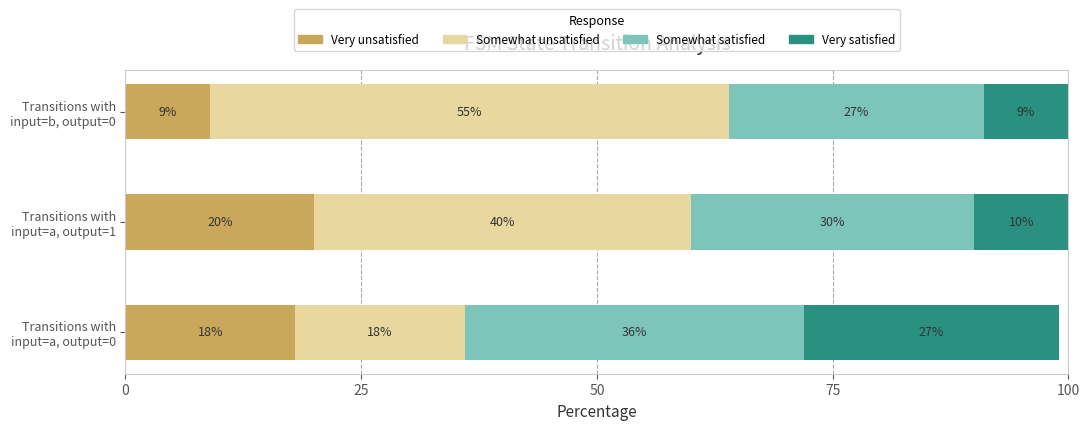

What is the difference between the maximum and minimum values in the Very unsatisfied series?

11